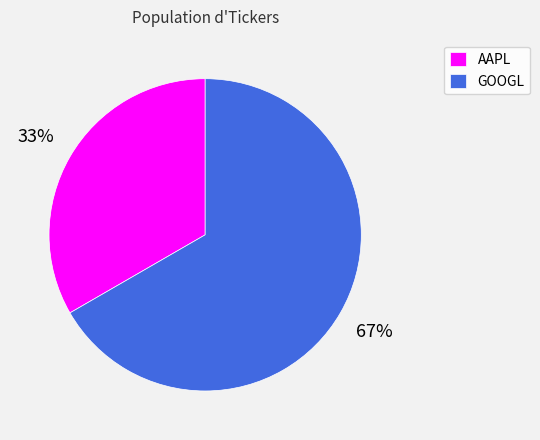

Which slice is the smallest?

AAPL